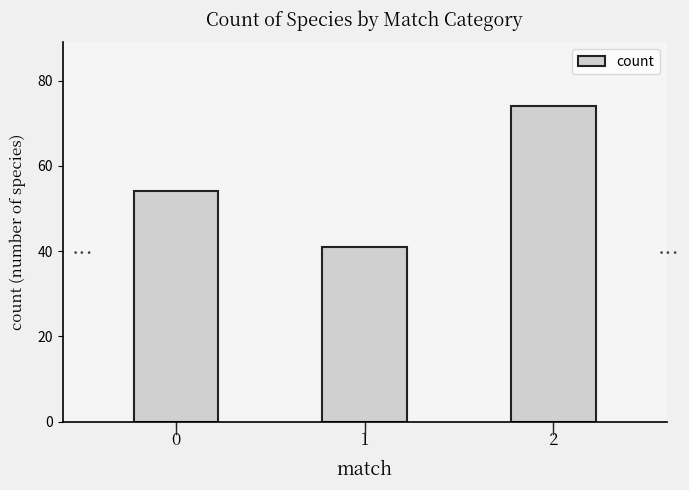

Rank the categories by value from lowest to highest.

1, 0, 2